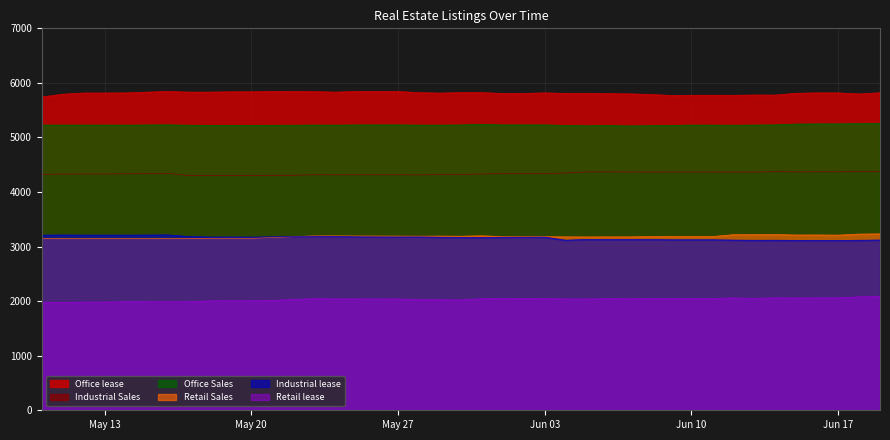

What is the minimum value shown in the chart?

1978